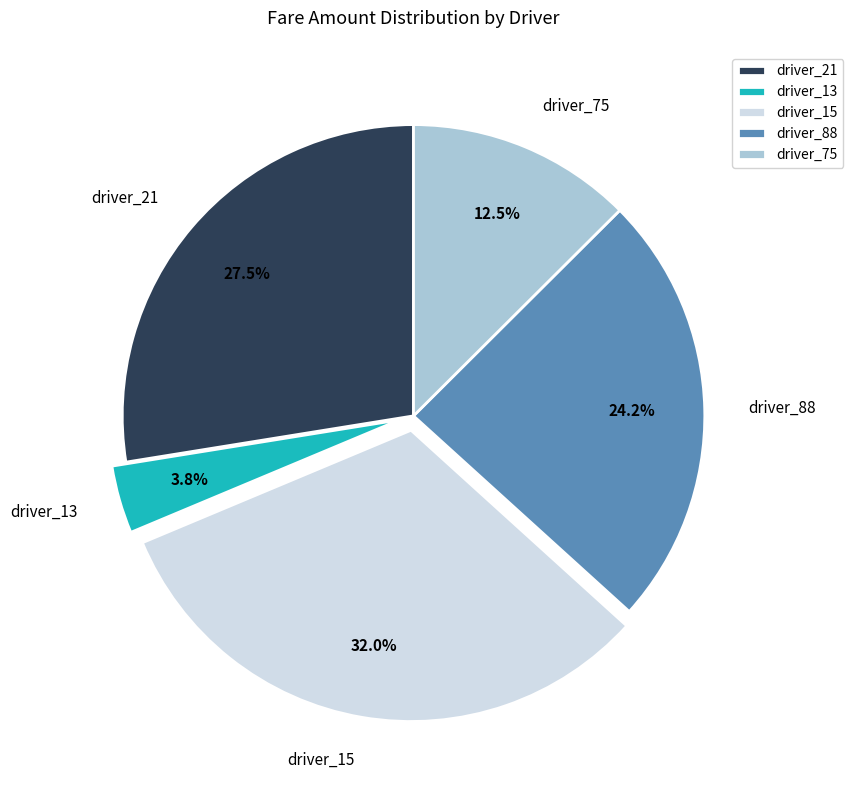

Which slice is the largest?

driver_15